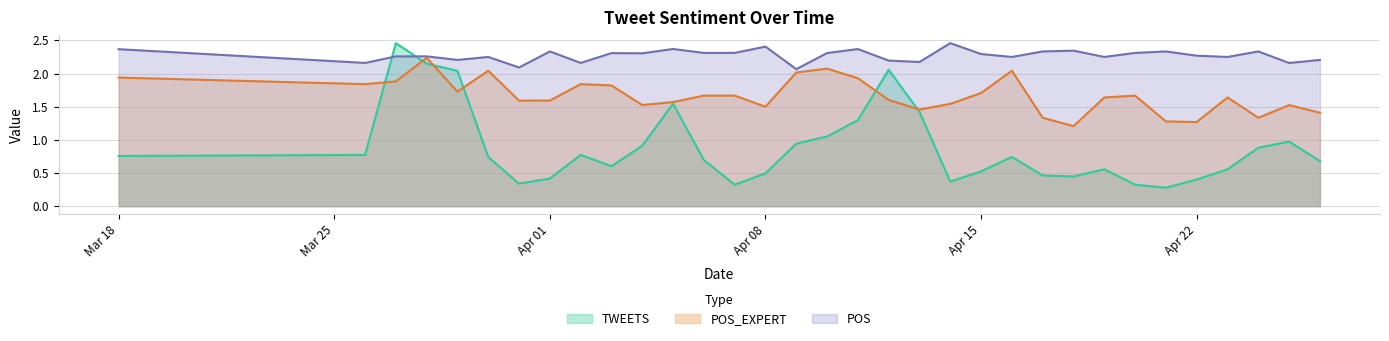

At which category does TWEETS reach its first local valley?

2019-03-31